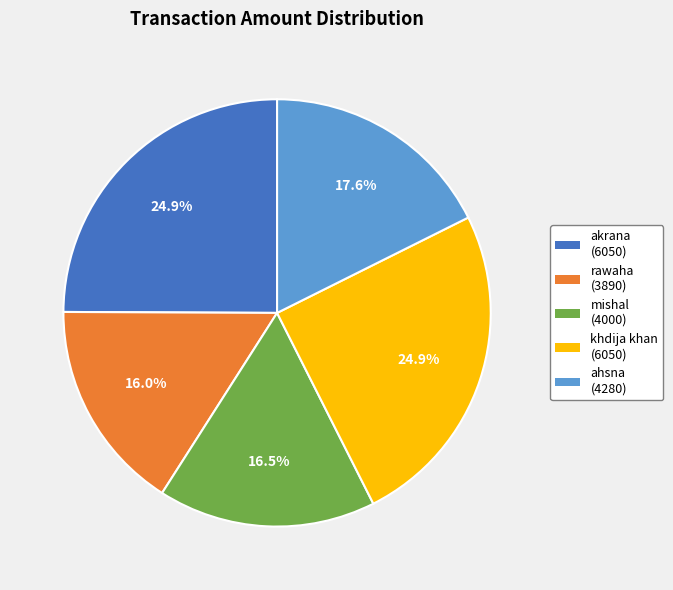

To the nearest percent, what is the difference between the largest and smallest slice percentages?

9%